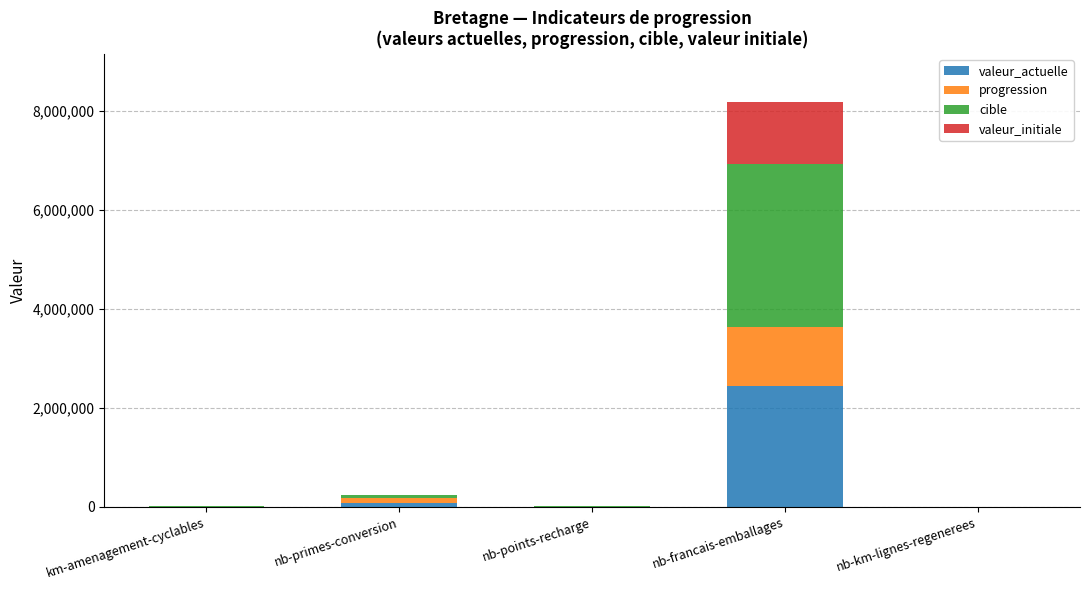

Count the number of categories in the chart.

5